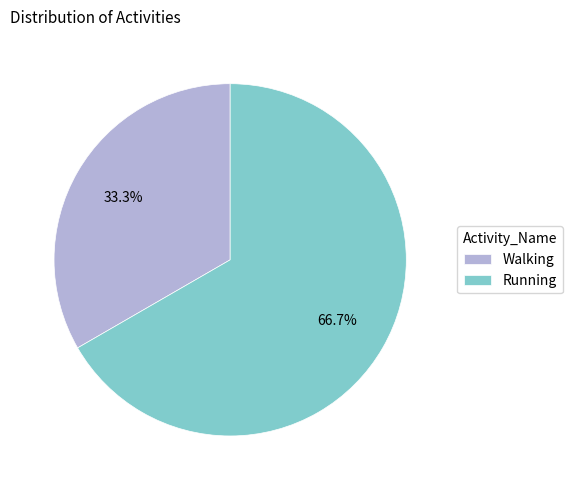

Rank the categories by value from lowest to highest.

Walking, Running